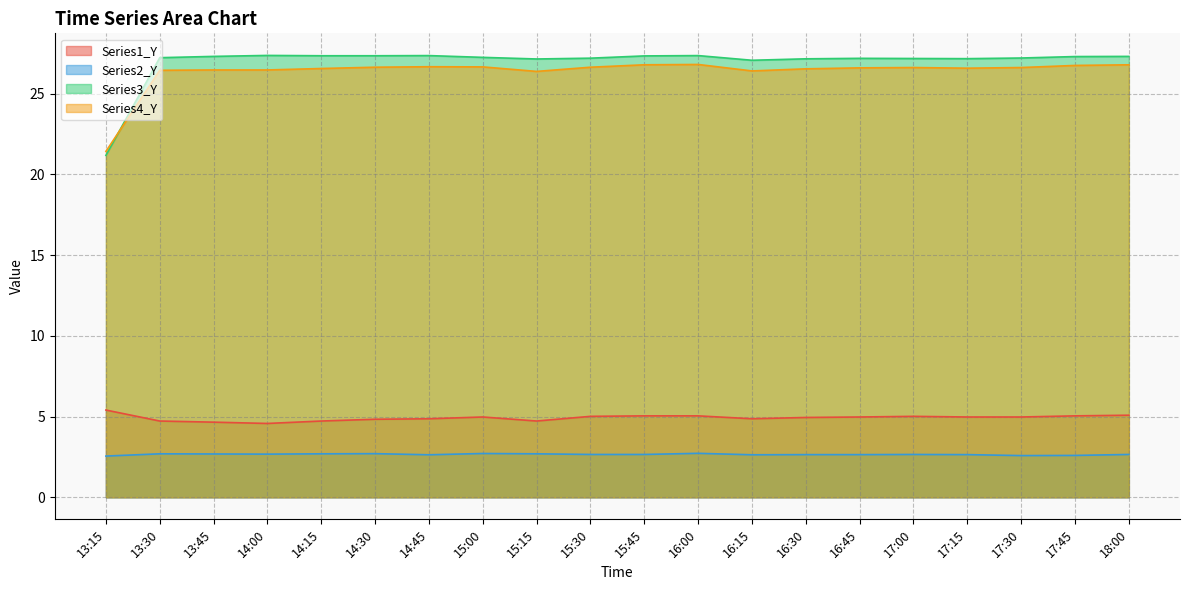

How many times do Series4_Y and Series3_Y cross each other?

1